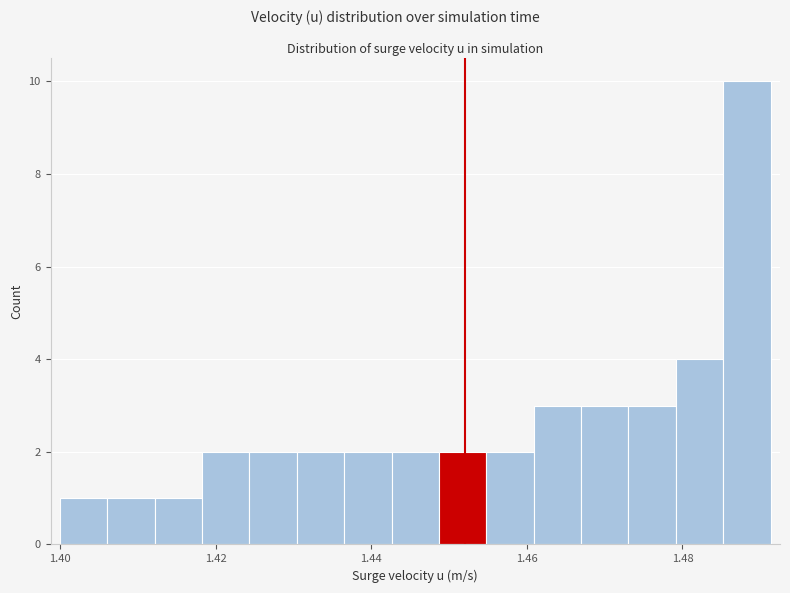

Around what value on the x-axis is the tallest bar? Give the approximate position of its centre, as read against the axis.

1.488